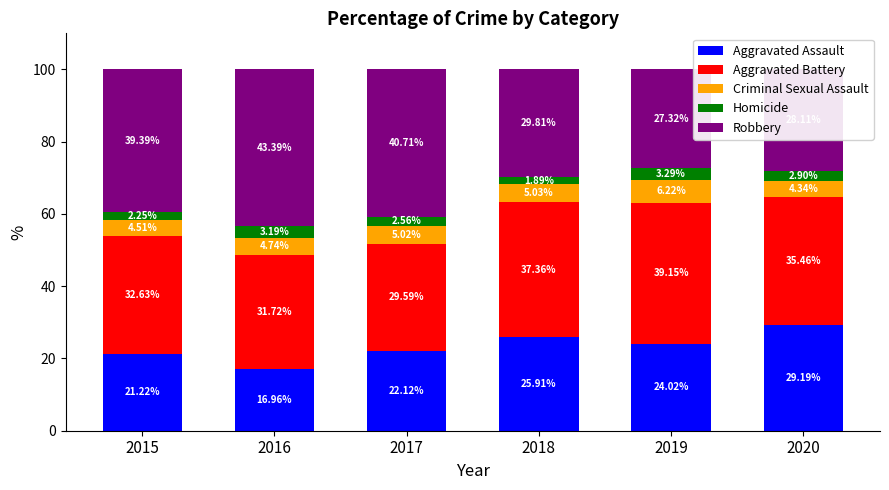

What is the value of the Aggravated Assault bar at the 1st from the left?

21.2